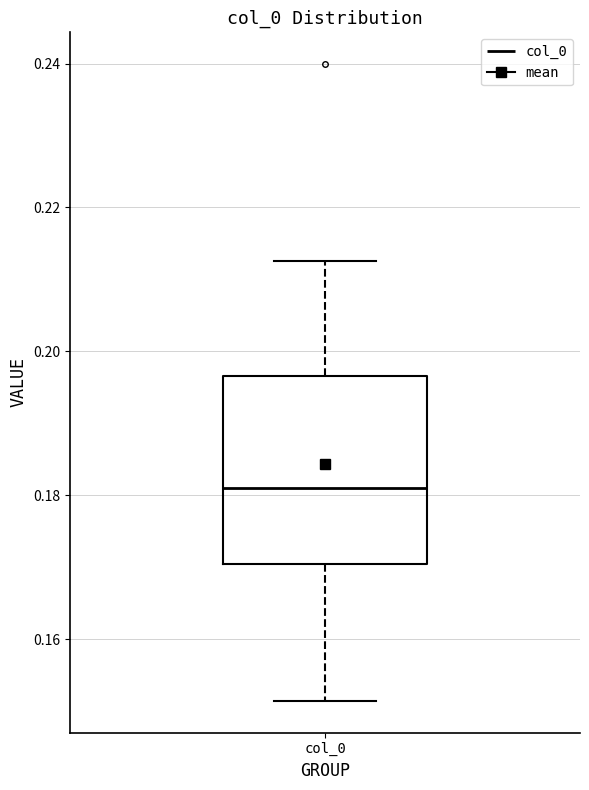

Read this box plot against the y-axis: the position of the median line, the range covered by the box, and the ends of both whiskers. The values are not printed on the chart, so give them approximately, as read against the axis.

median 0.182, box 0.170 to 0.196, whiskers 0.152 to 0.212